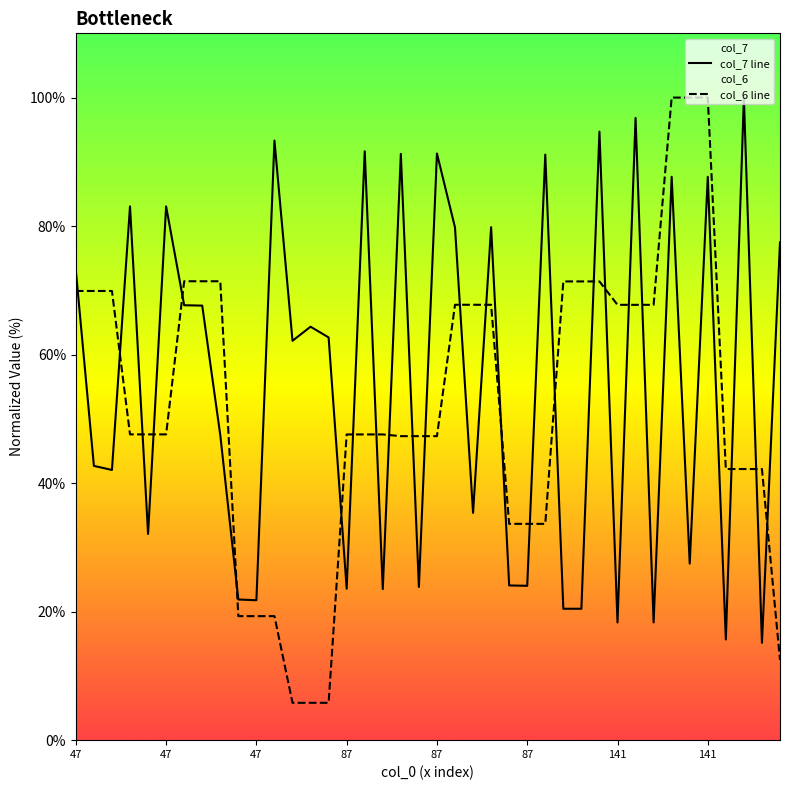

Which category has the highest value in the col_6 line series?

33